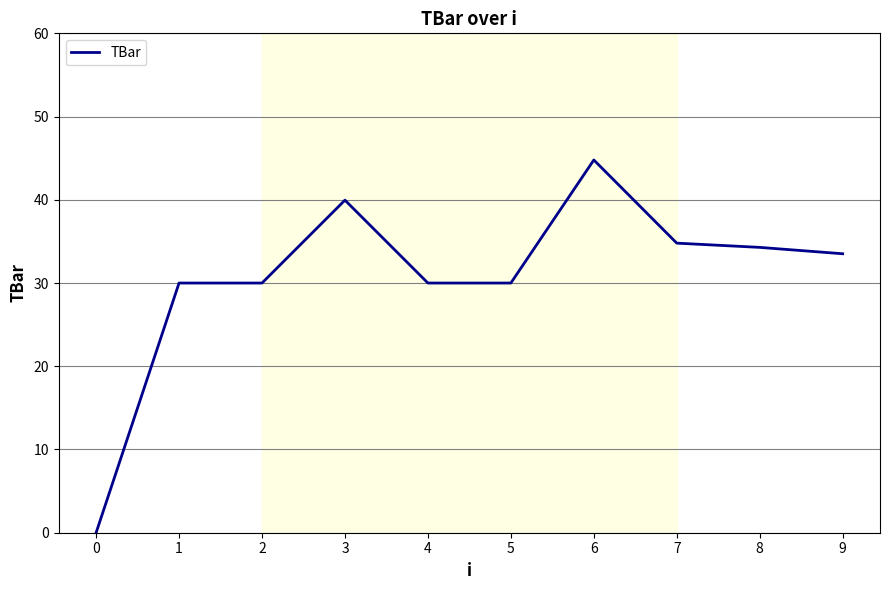

What is the maximum value shown in the chart?

44.8